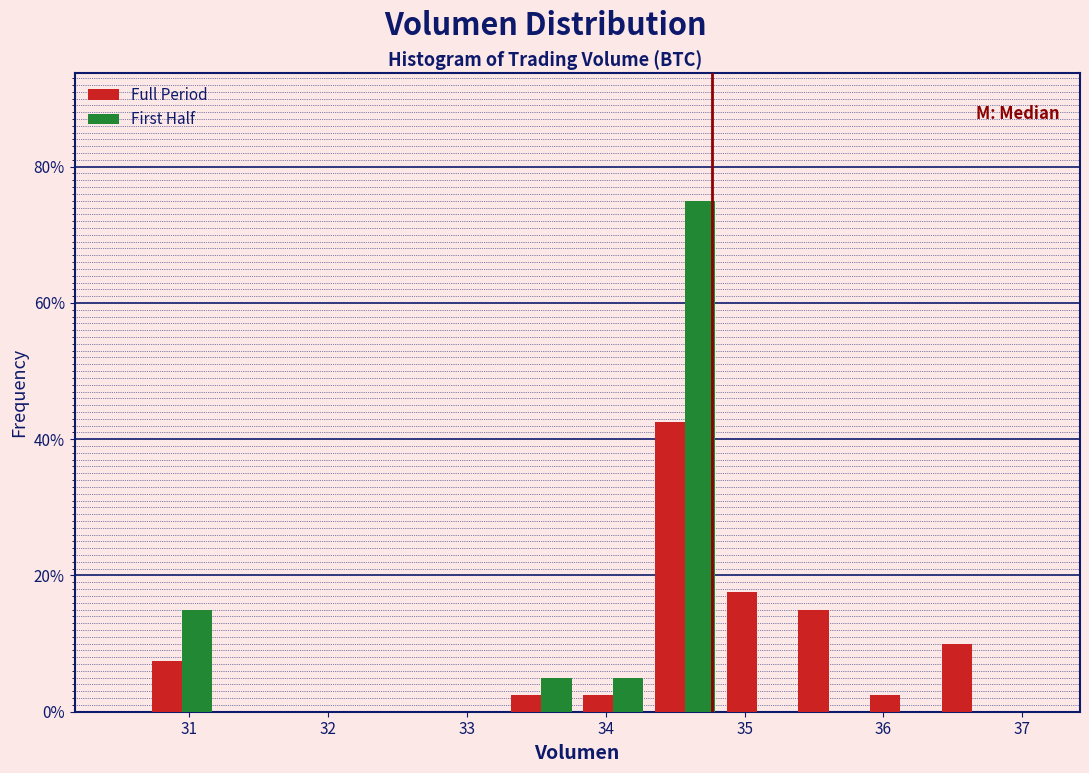

In the Full Period series, which range on the x-axis has the tallest bar?

34.3 to 34.8